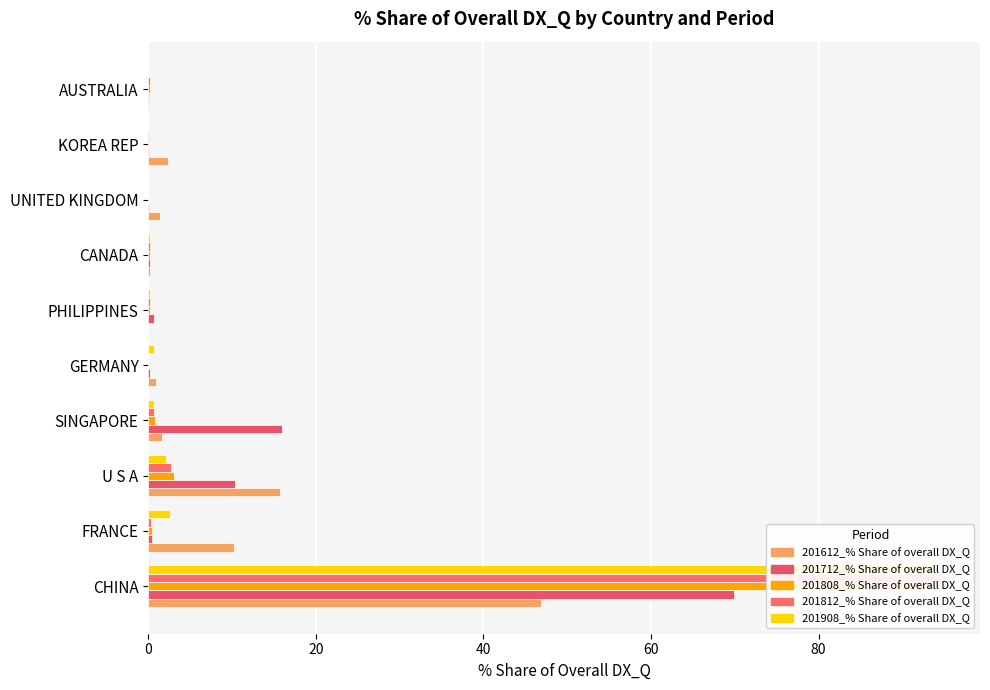

What is the maximum value shown in the chart?

94.5